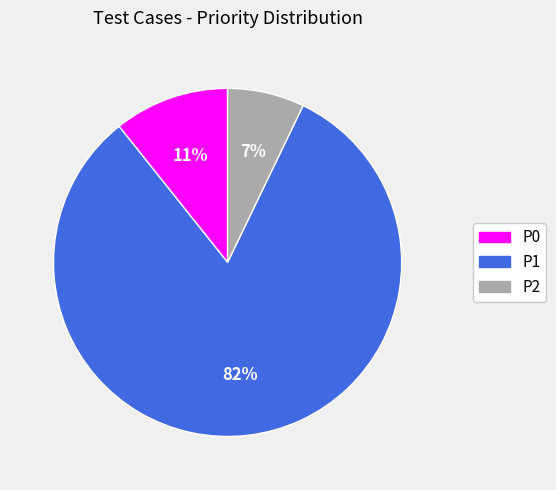

Which has a higher value, P1 or P2?

P1